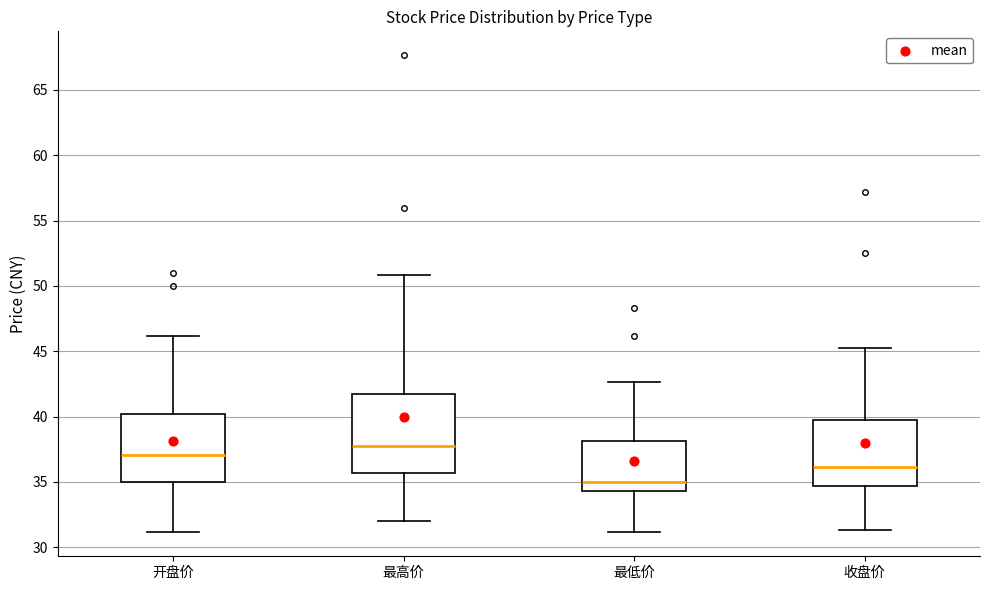

Reading left to right, read every box against the y-axis: the position of its median line, the range the box covers, and the ends of its whiskers. The values are not printed on the chart, so give them approximately, as read against the axis.

开盘价: median 37.0, box 35.0 to 40.0, whiskers 31.0 to 46.0
最高价: median 37.5, box 35.5 to 41.5, whiskers 32.0 to 51.0
最低价: median 35.0, box 34.5 to 38.0, whiskers 31.0 to 42.5
收盘价: median 36.0, box 34.5 to 39.5, whiskers 31.5 to 45.0